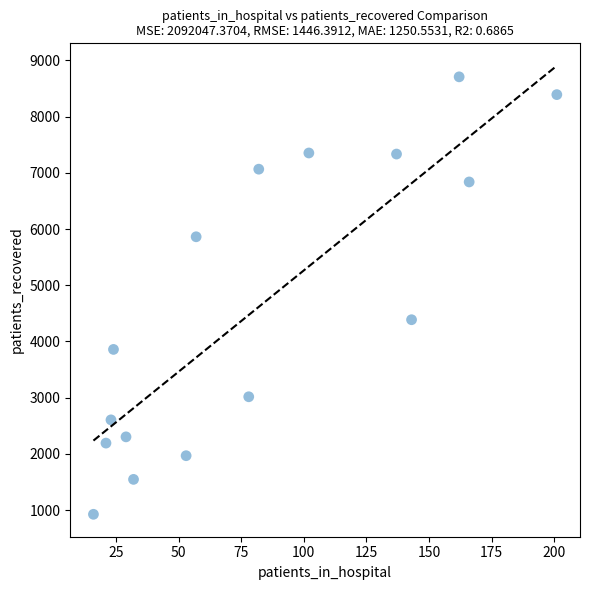

What is the range of Y values (max minus min)?

7779